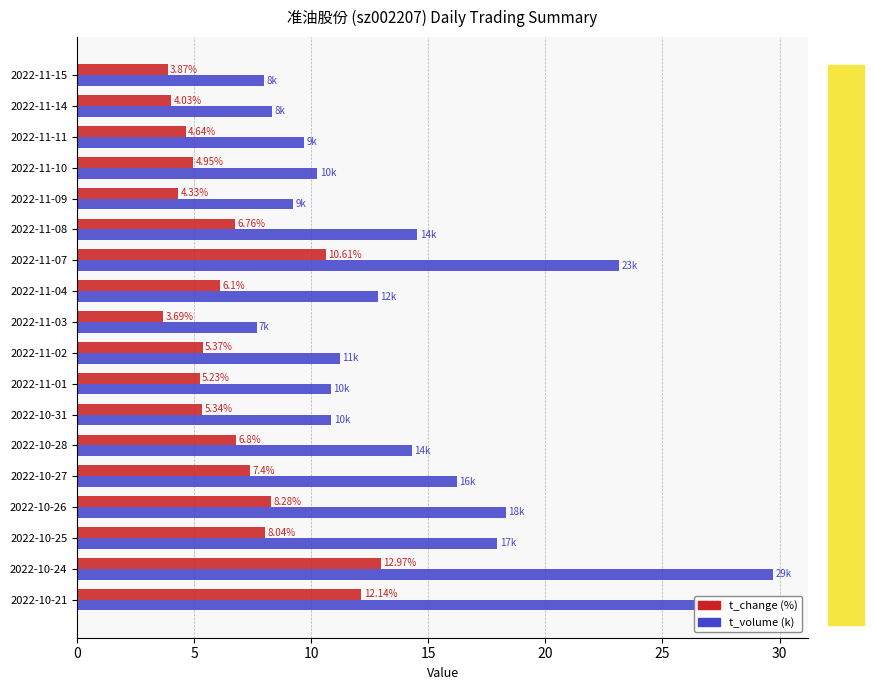

Which label corresponds to the smallest value in the chart?

2022-11-03